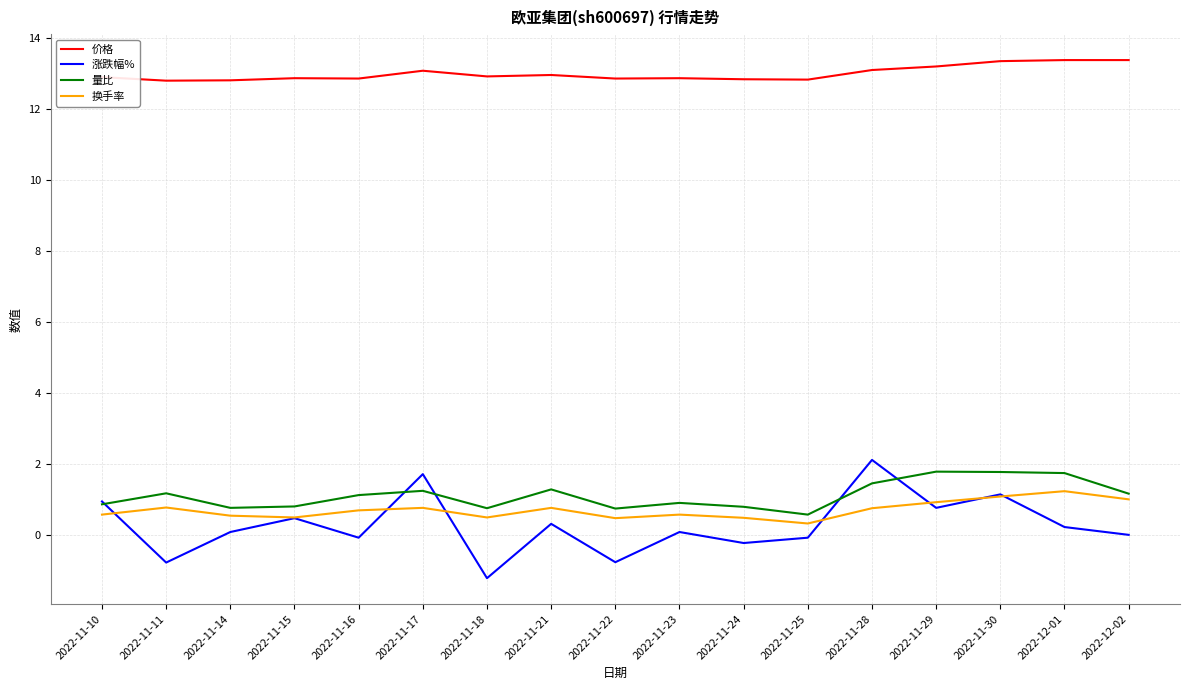

What are all the series names shown in the legend?

价格, 涨跌幅%, 量比, 换手率